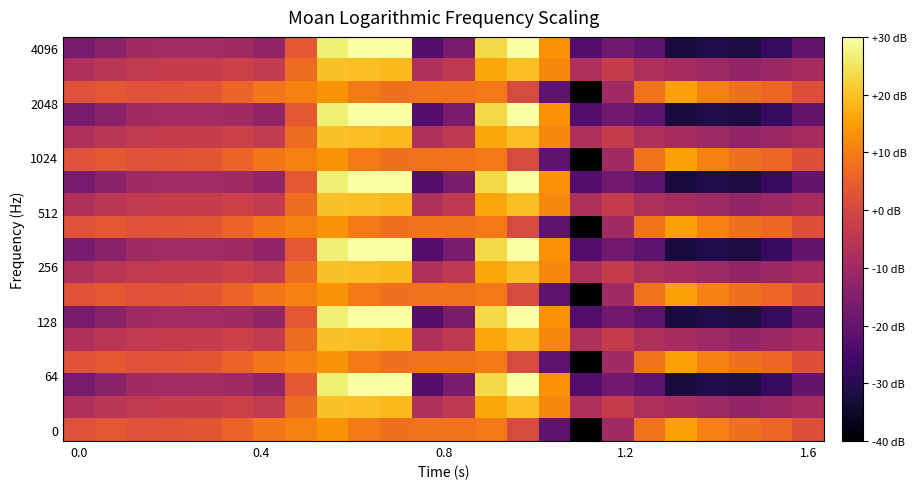

How many categories are shown in the chart?

24